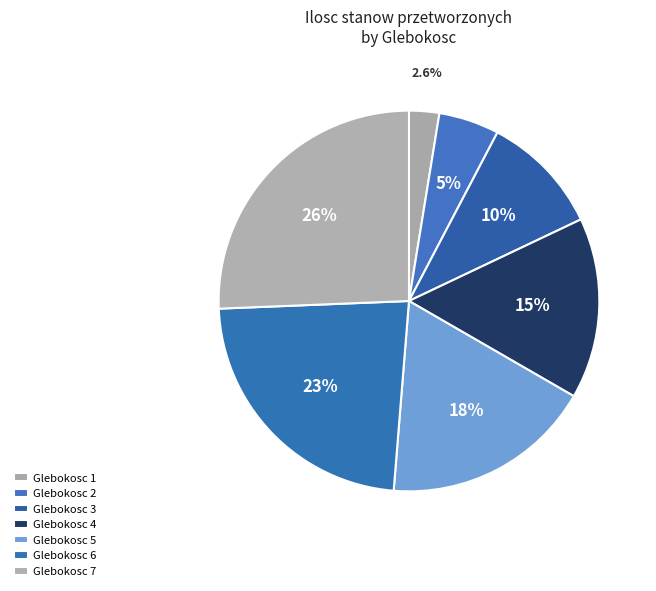

Count the number of slices in the pie.

7